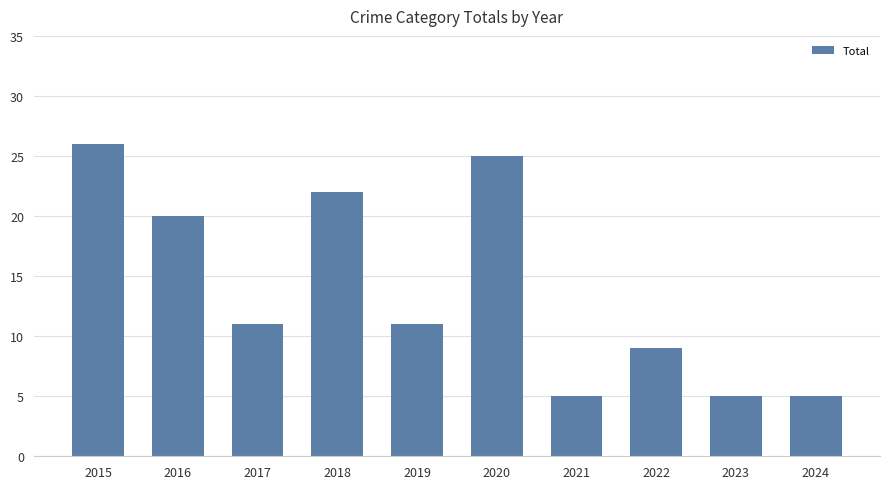

How many bars are there in total?

10